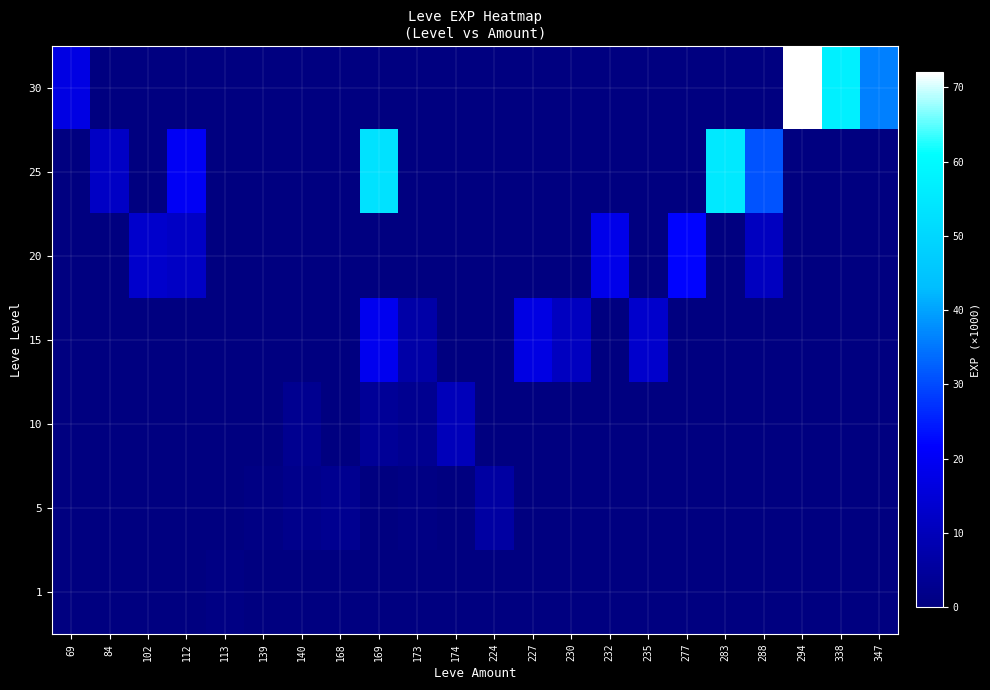

At which category is the sum across all series the highest?

169